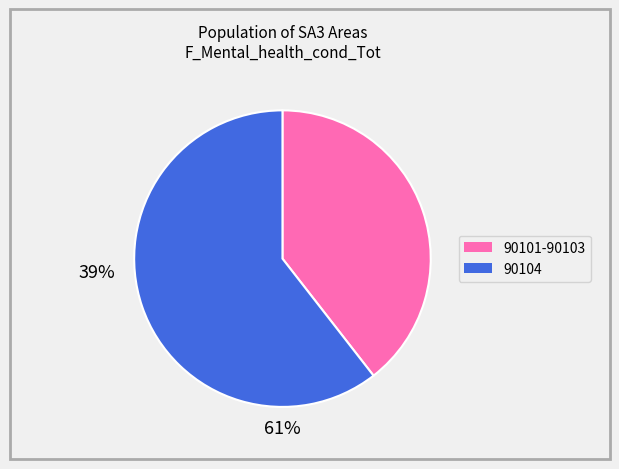

How many slices are in this pie chart?

2